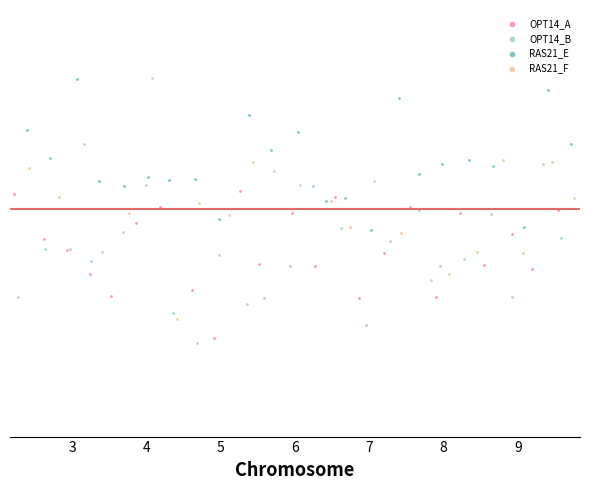

What are all the series names shown in the legend?

OPT14_A, OPT14_B, RAS21_E, RAS21_F